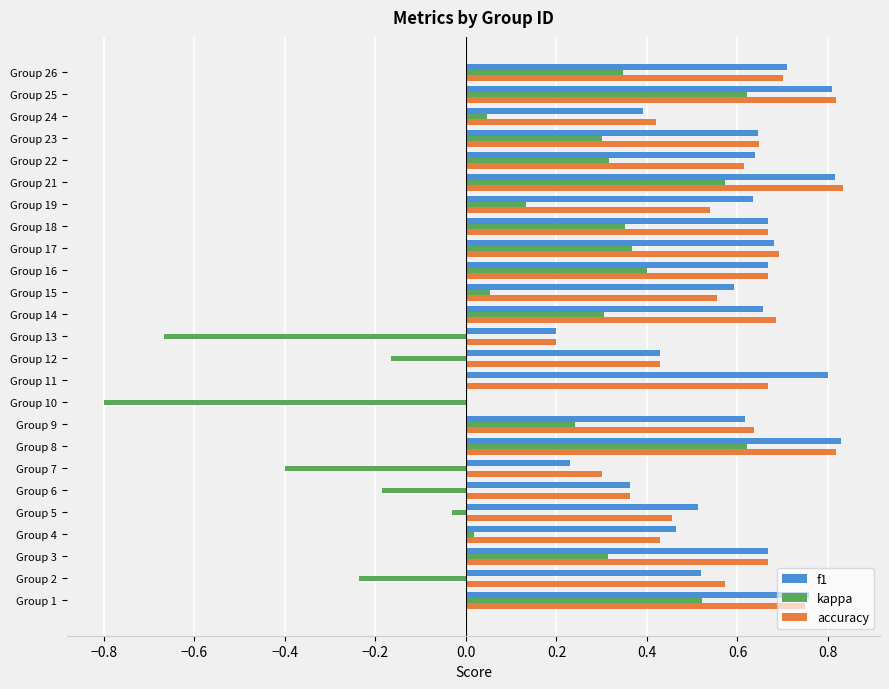

True or false: f1 has a value of 0.6 at Group 19.

True